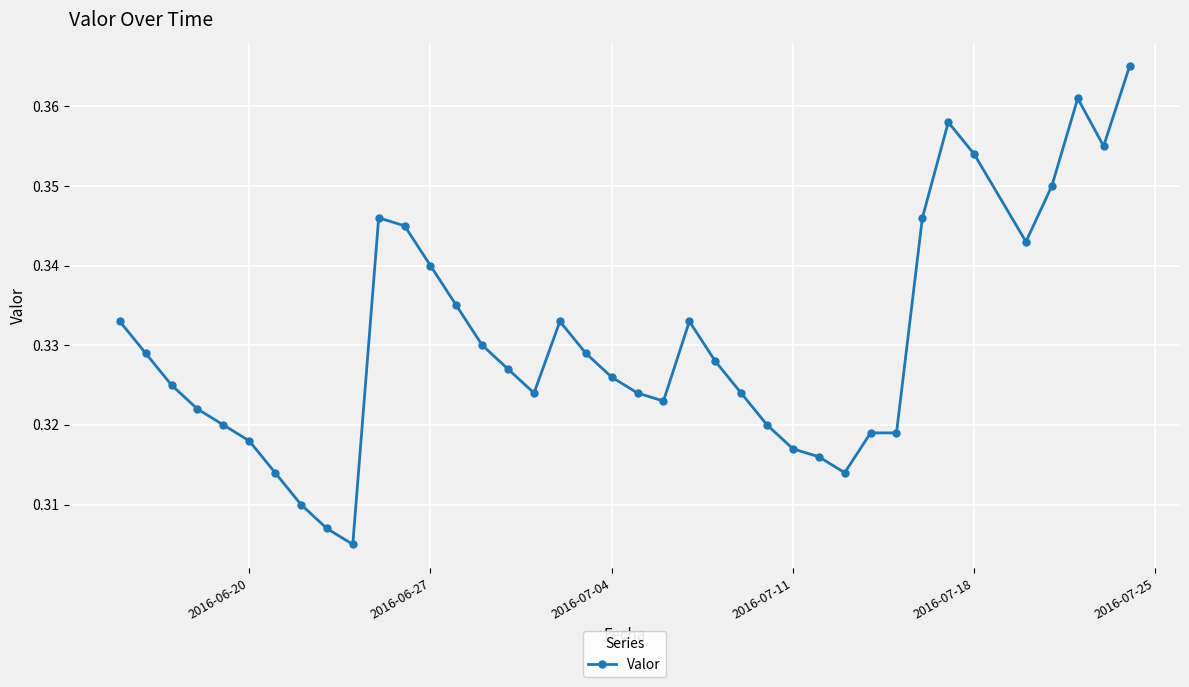

How many values are between 0 and 1?

39